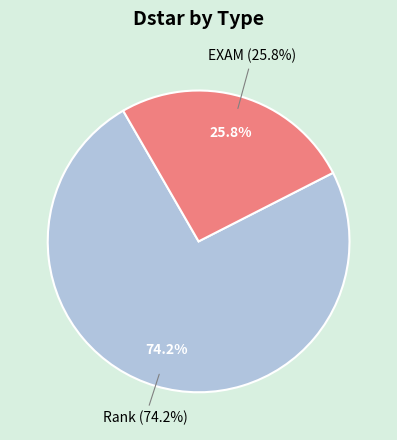

Rank the categories by value from lowest to highest.

EXAM, Rank